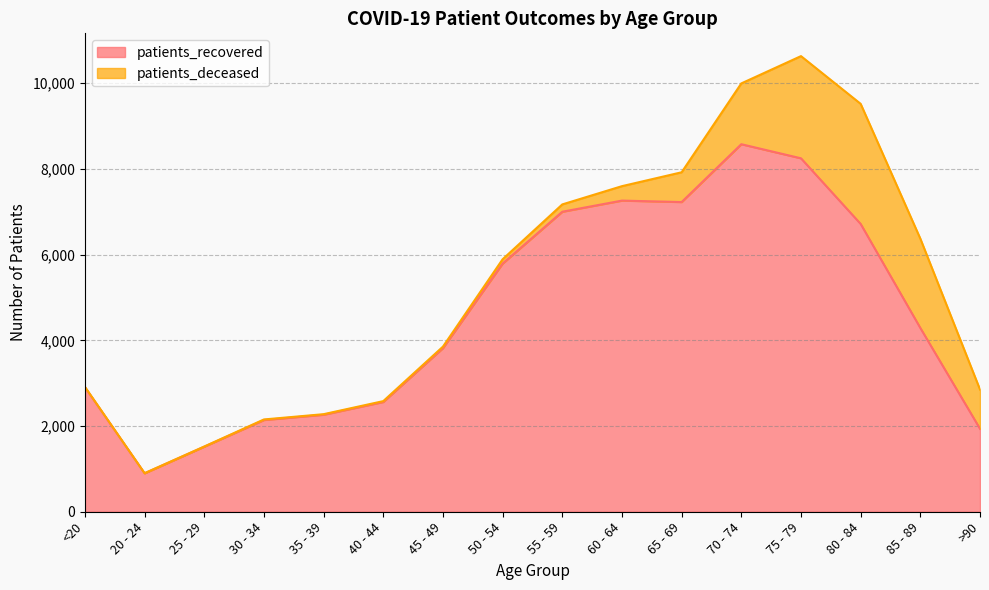

Rank the categories by value from lowest to highest.

20 - 24, 25 - 29, >90, 30 - 34, 35 - 39, 40 - 44, <20, 45 - 49, 85 - 89, 50 - 54, 80 - 84, 55 - 59, 65 - 69, 60 - 64, 75 - 79, 70 - 74